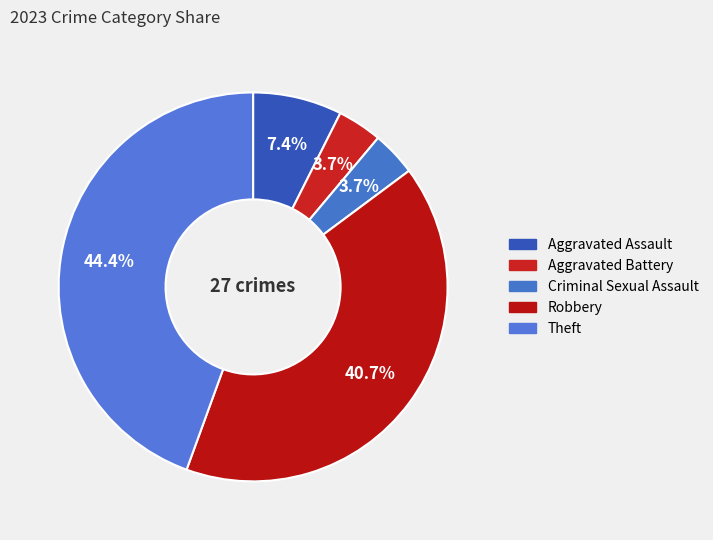

What percentage is the Robbery slice, to the nearest percent?

41%